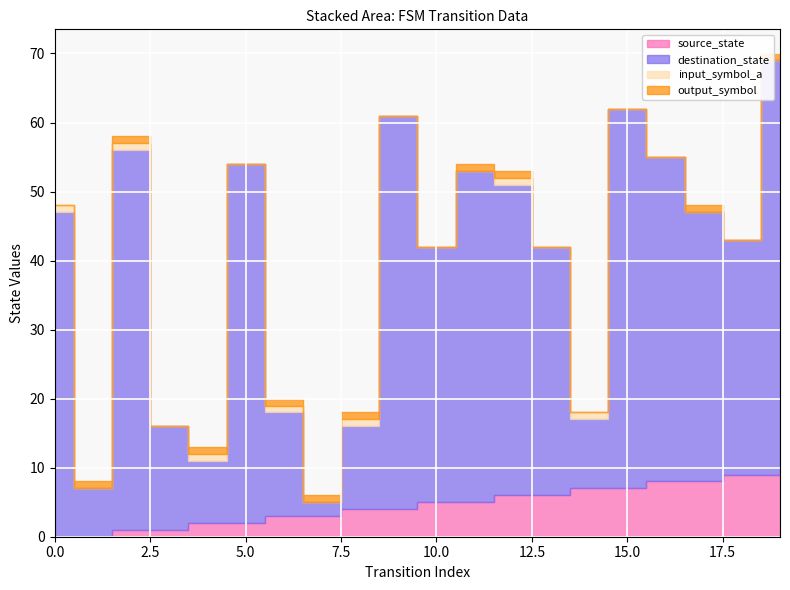

How many source_state values are between 2 and 7?

12